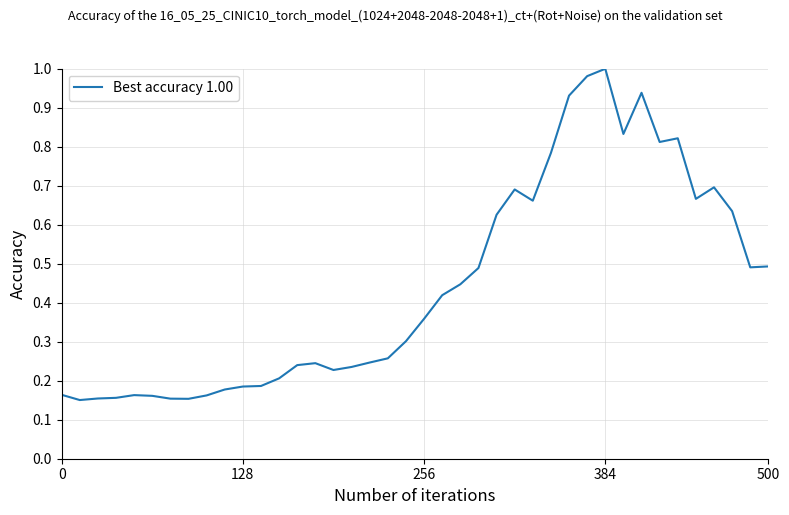

What is the label of the 32nd point from the left?

31